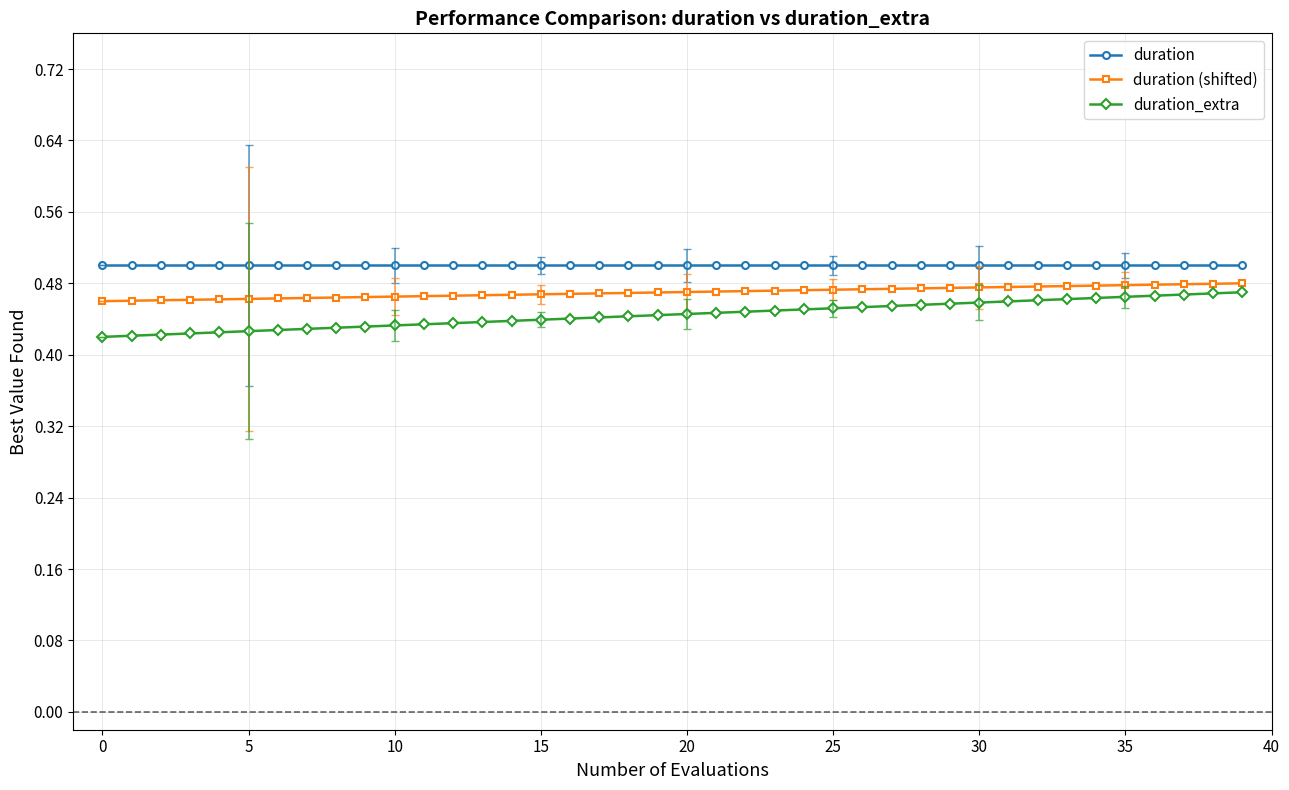

What is the sum of all duration values?

20.0